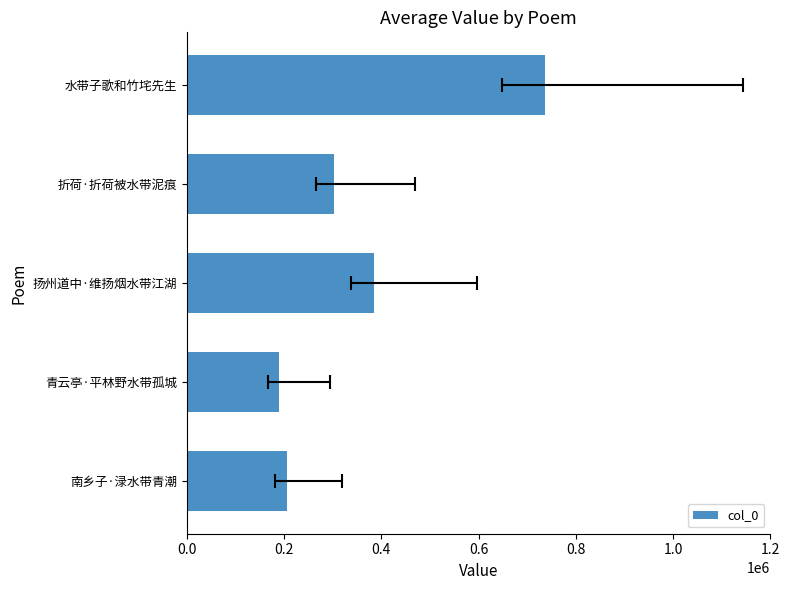

What is the greatest value displayed?

737423